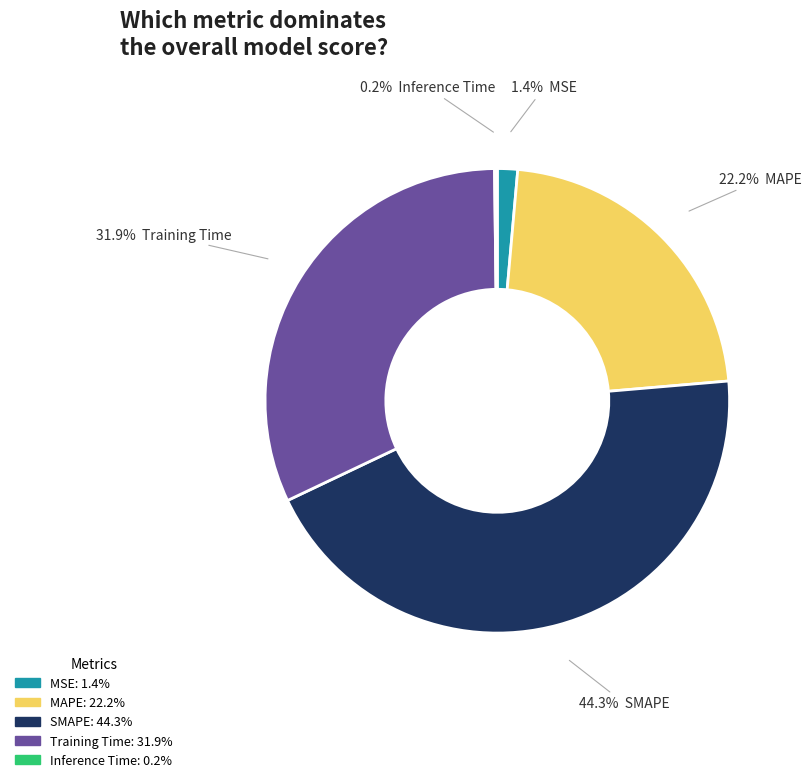

Is it true that Training Time is 32% of the pie?

True